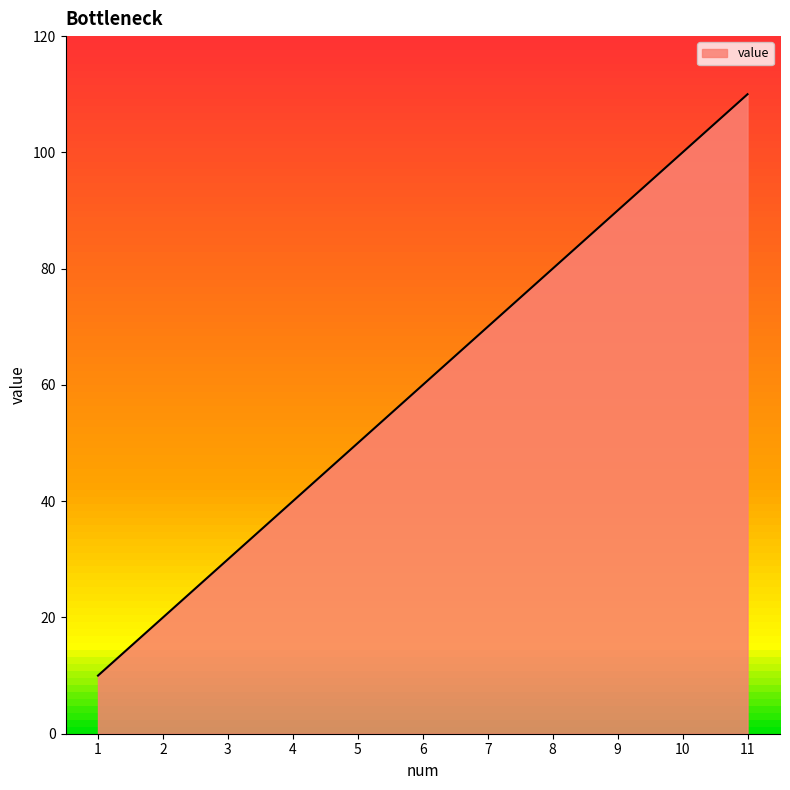

How many series are shown in this chart?

1